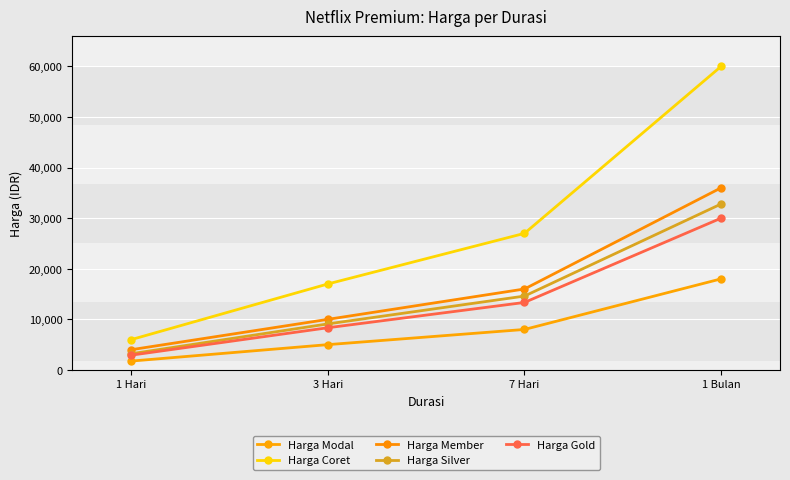

The value of Harga Member at 3 Hari is 17473. True or false?

False